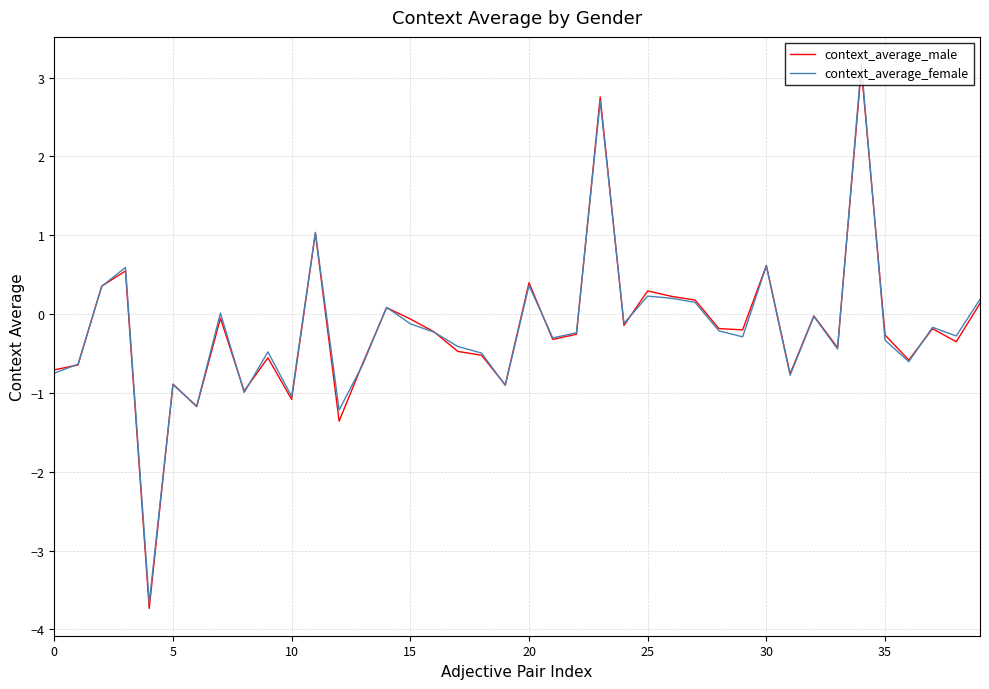

What is the smallest value displayed?

-3.7